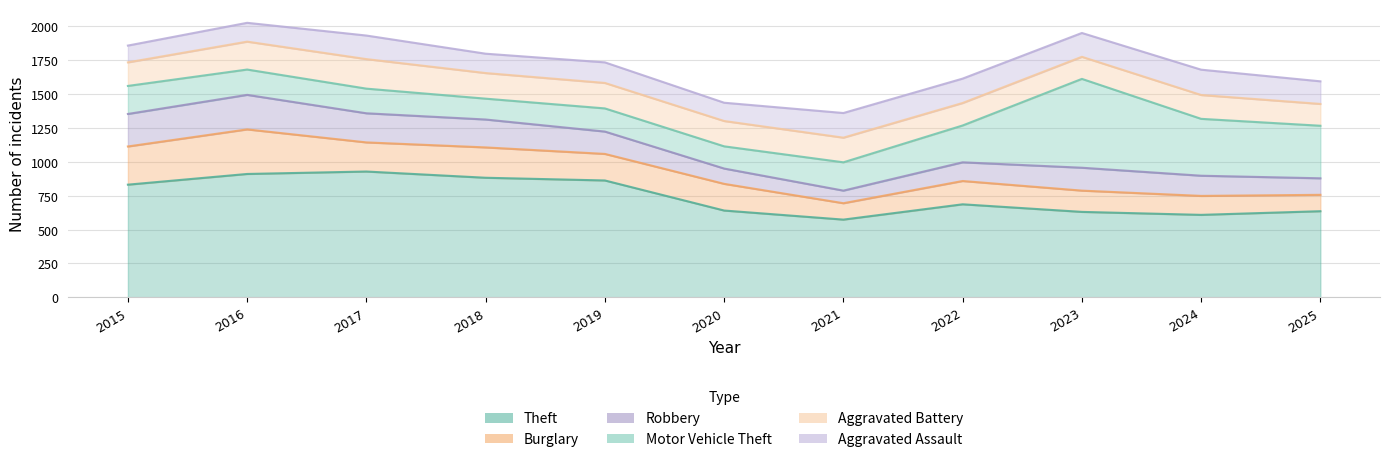

At 2018, list the series in order from smallest to largest.

Aggravated Assault, Motor Vehicle Theft, Aggravated Battery, Robbery, Burglary, Theft